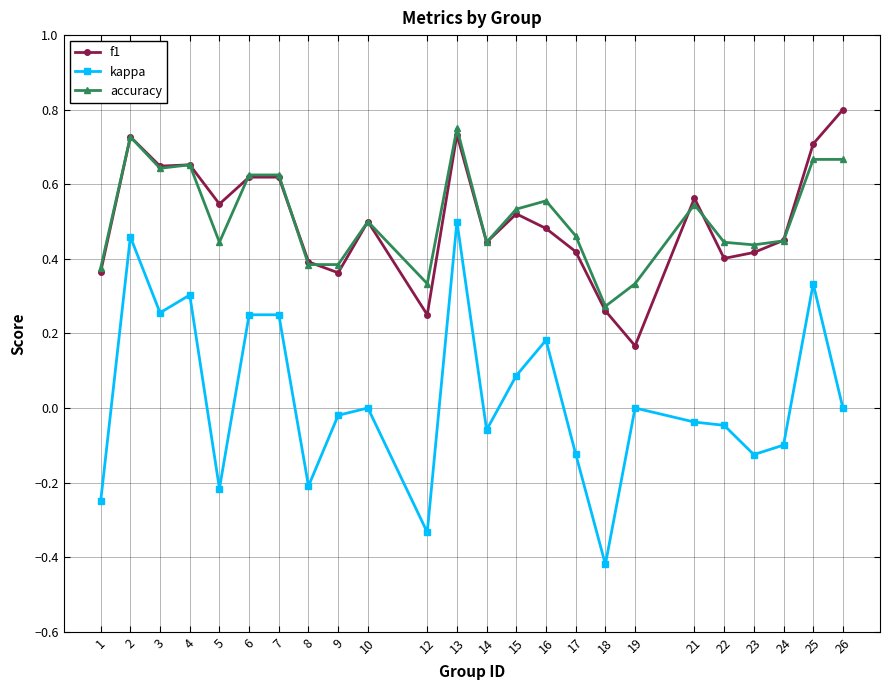

True or false: kappa and f1 cross at least once.

False